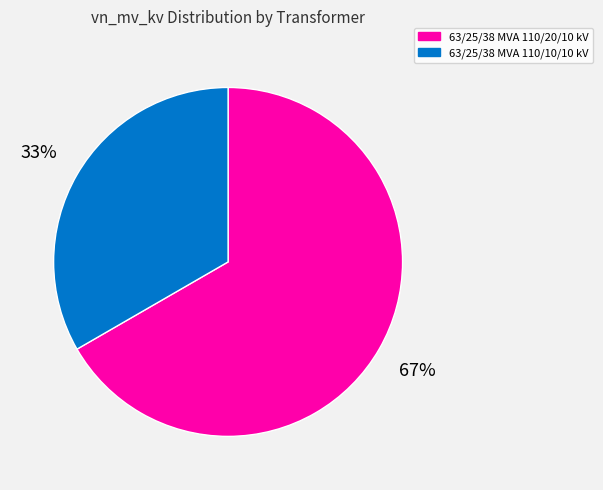

Combined, do 63/25/38 MVA 110/10/10 kV and 63/25/38 MVA 110/20/10 kV account for over 50%?

Yes